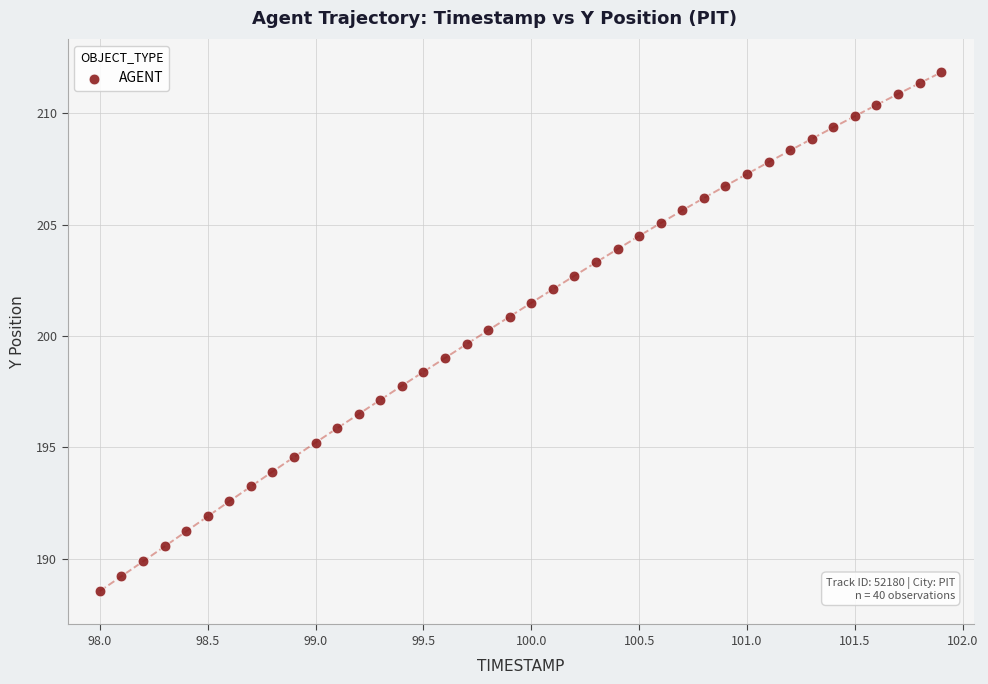

What is the range of Y values (max minus min)?

23.3